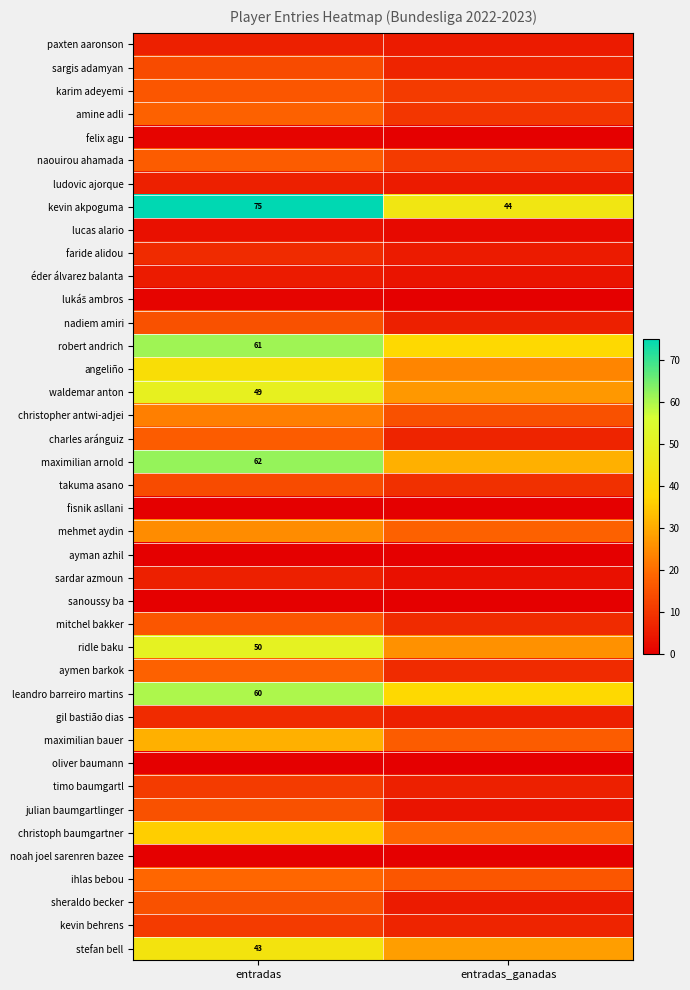

Read the kevin akpoguma value at entradas, to the nearest 10.

80